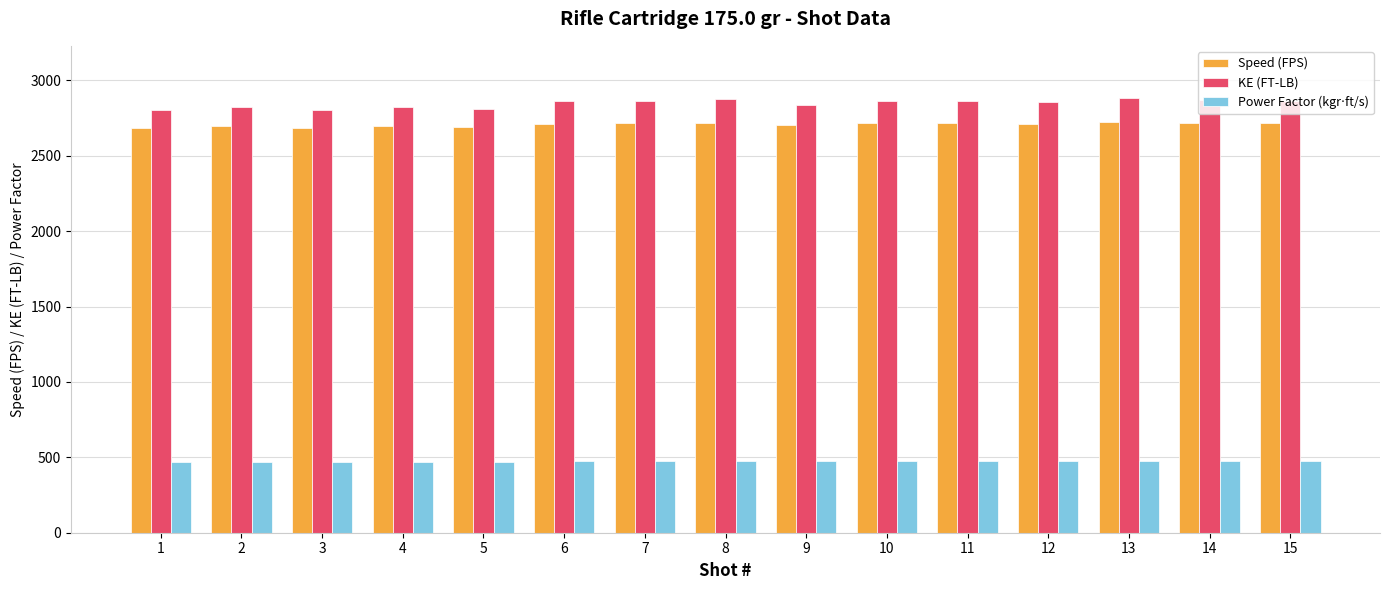

What is the average value of the Speed (FPS) series?

2706.6